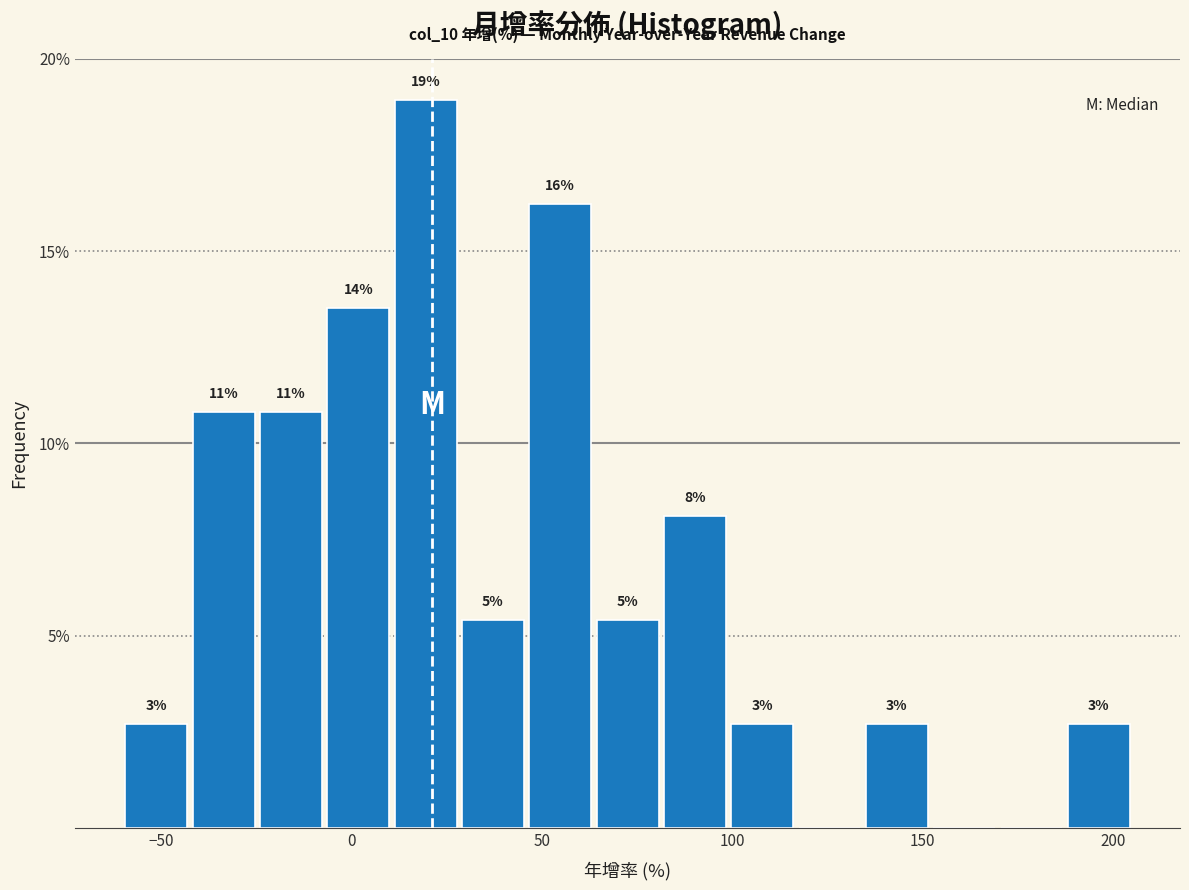

Read against the x-axis, roughly where is the centre of the tallest bar?

20